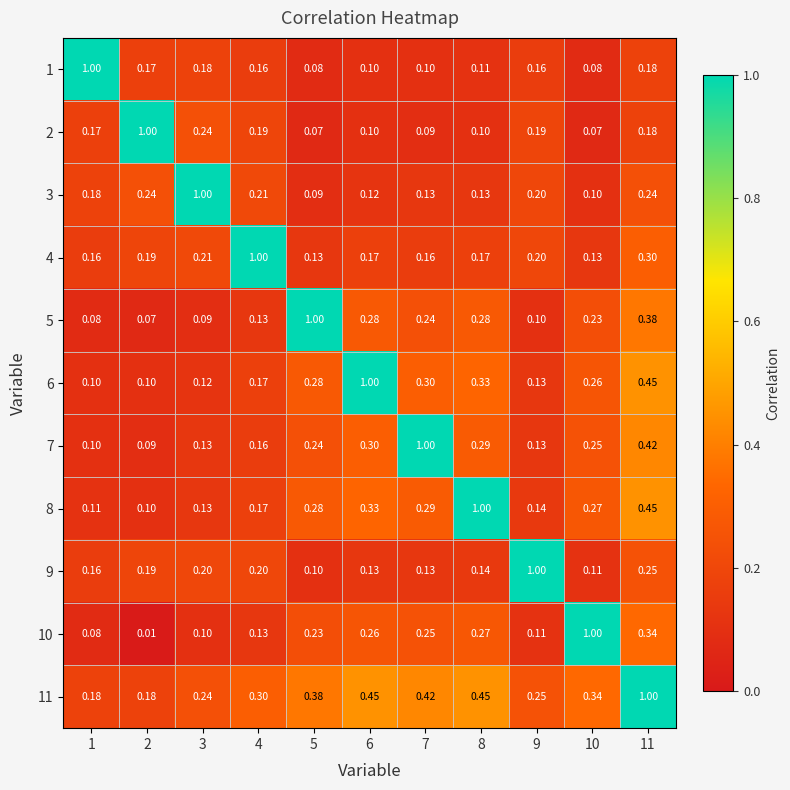

Is the value of 1 at 6 greater than the value of 5 at 3?

Yes